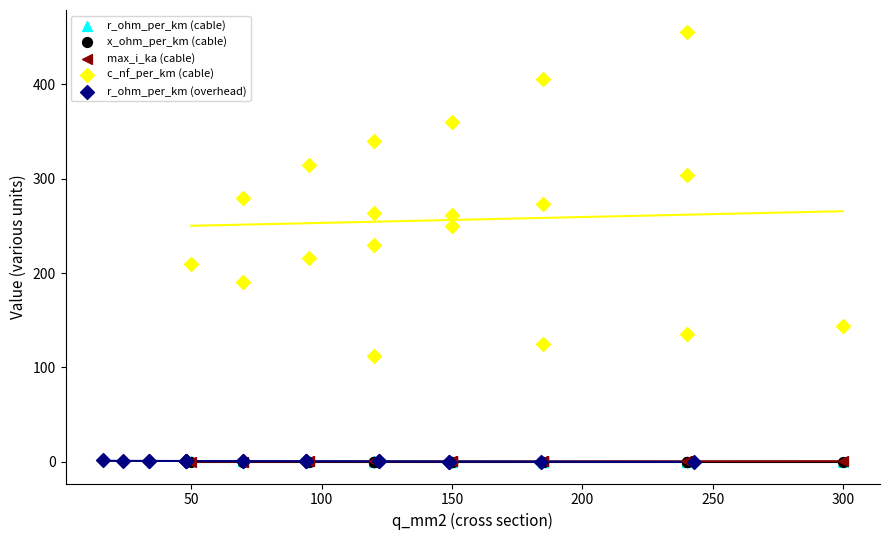

Which series has the widest spread of Y values?

c_nf_per_km (cable)